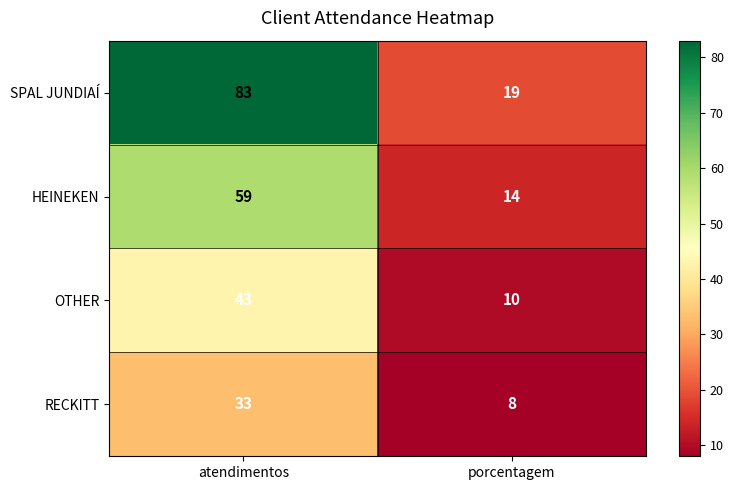

What is the difference between the maximum and minimum values in the OTHER series?

33